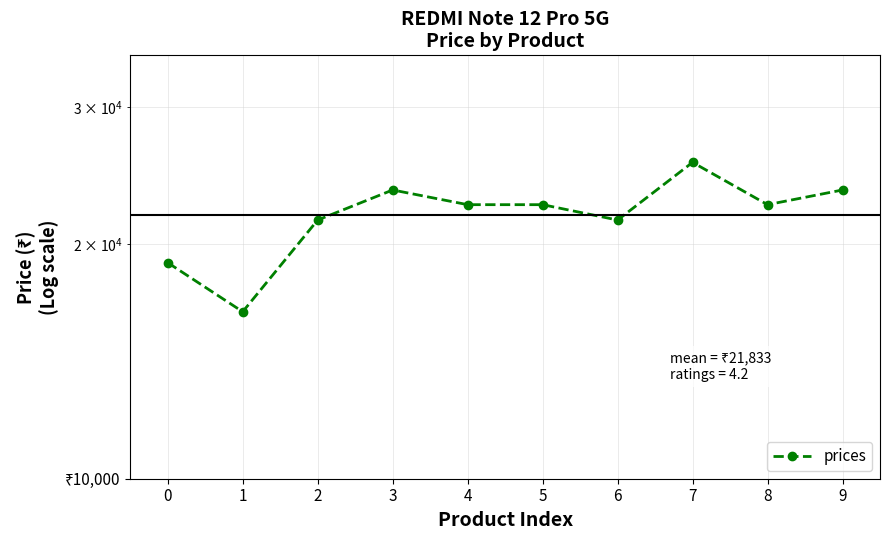

List the labels in order of value, smallest first.

1, 0, 2, 6, 4, 5, 8, 3, 9, 7